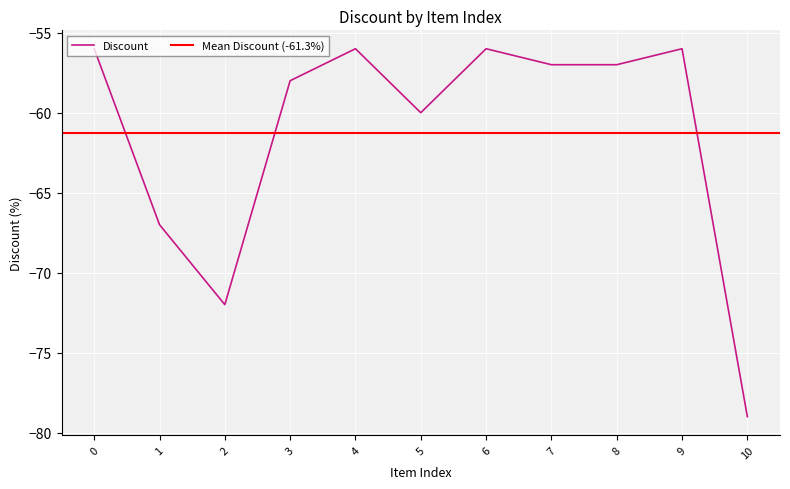

What is the value of the 8th point from the left?

-57